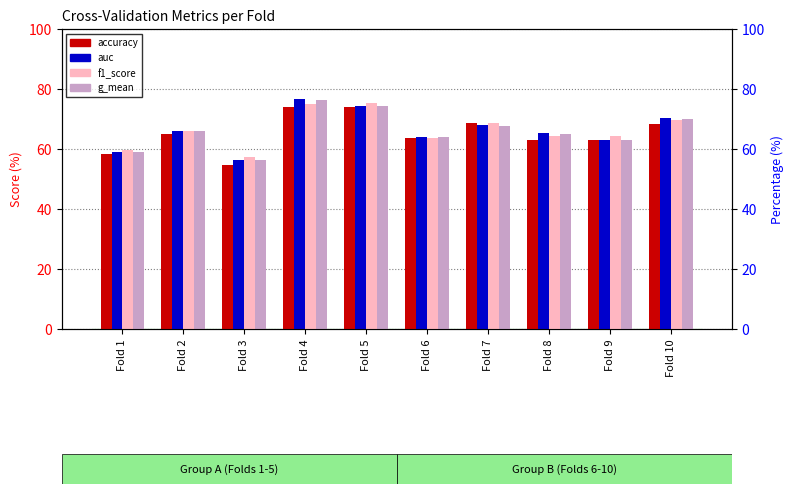

Rank the series by their maximum value, from lowest to highest.

accuracy, f1_score, g_mean, auc